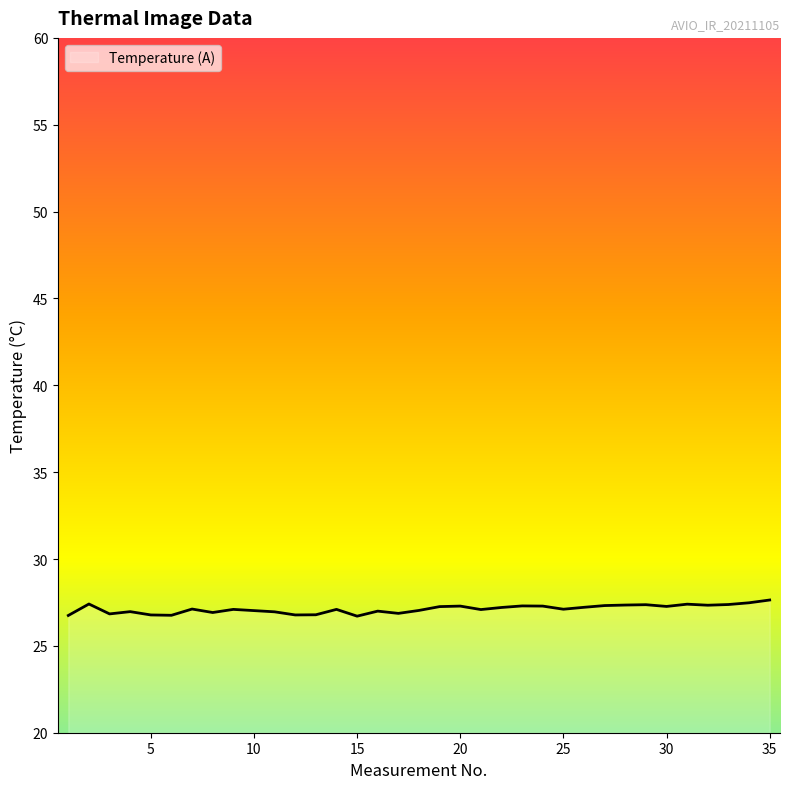

What is the maximum value shown in the chart?

27.6